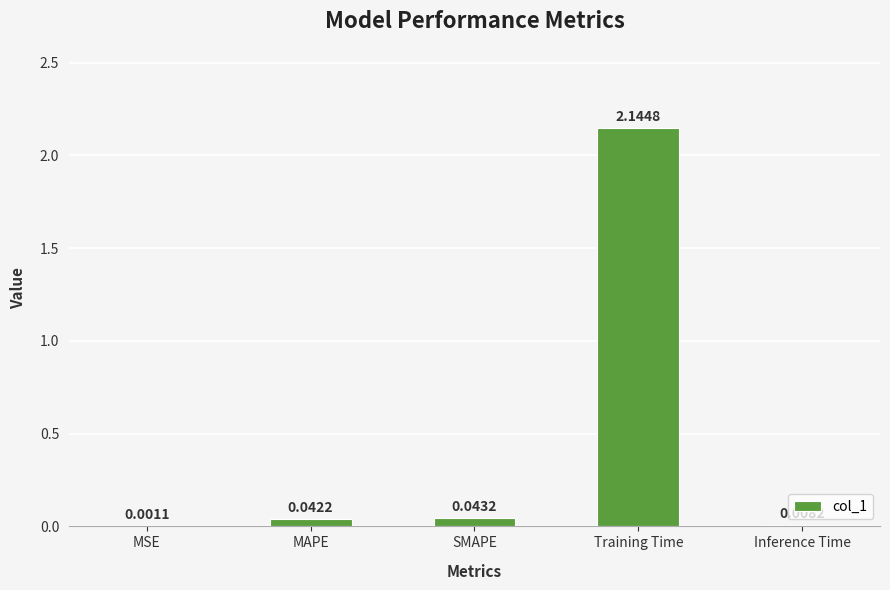

Between Training Time and MSE, which is larger?

Training Time